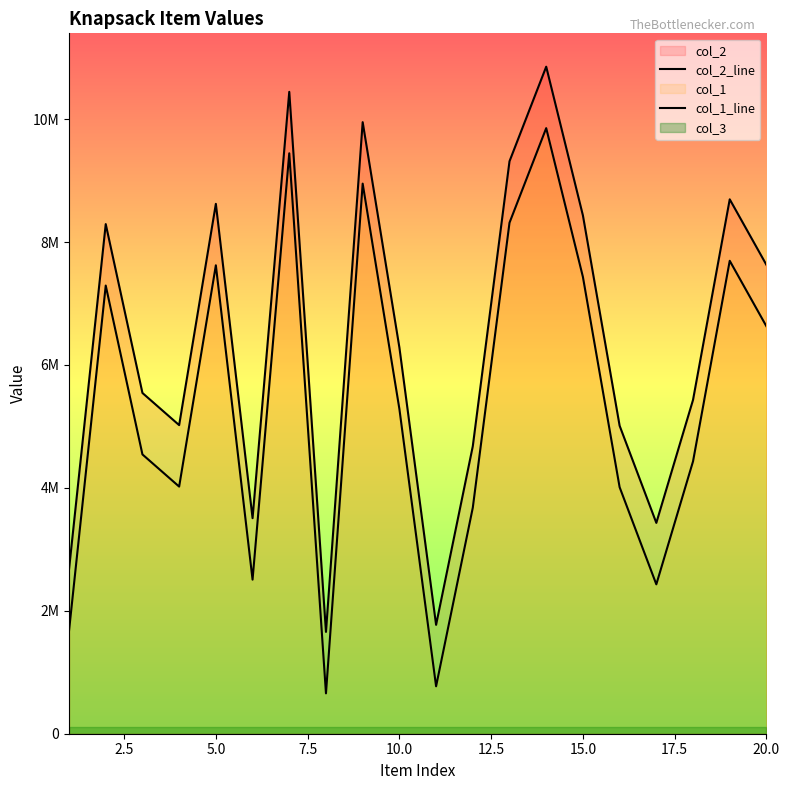

Which series has the largest total across all categories?

col_2_line